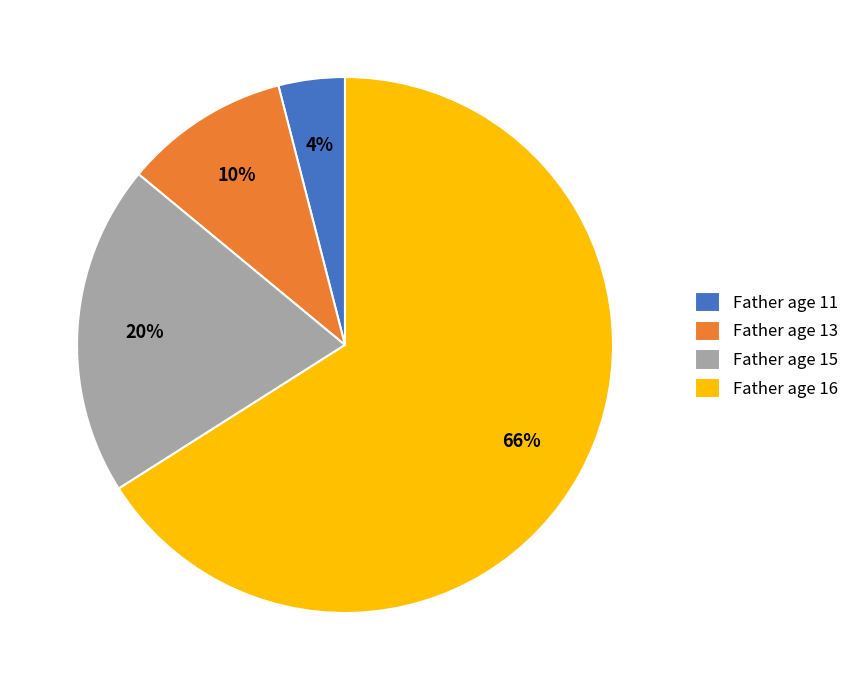

Is it true that Father age 15 is 28% of the pie?

False